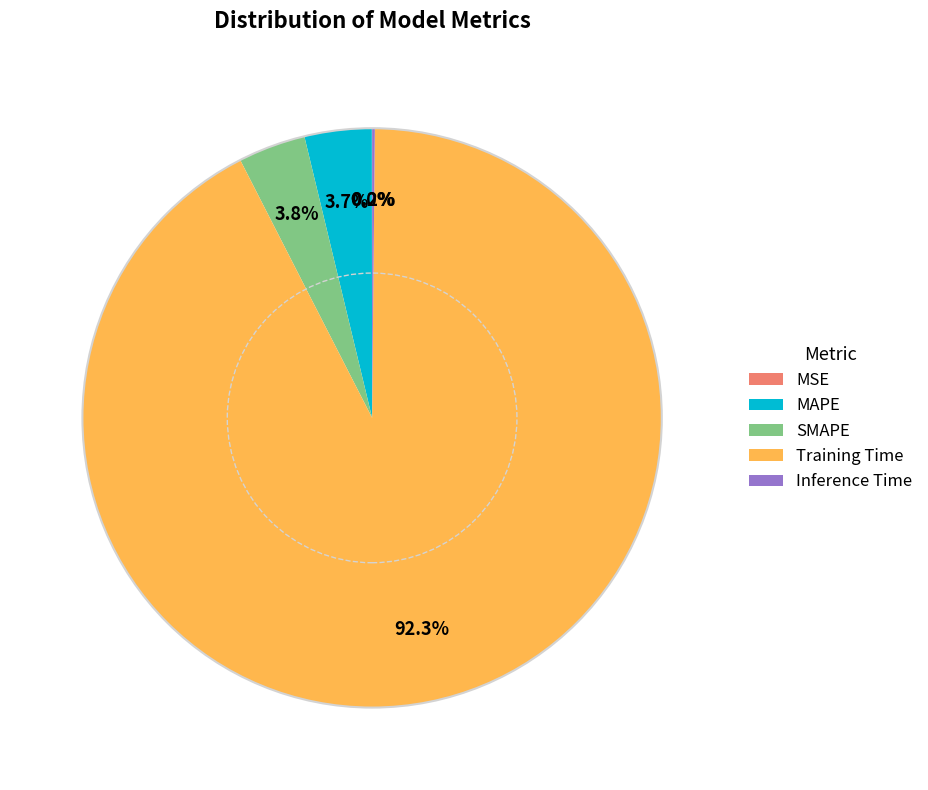

What portion of the pie excludes MAPE?

96.3%